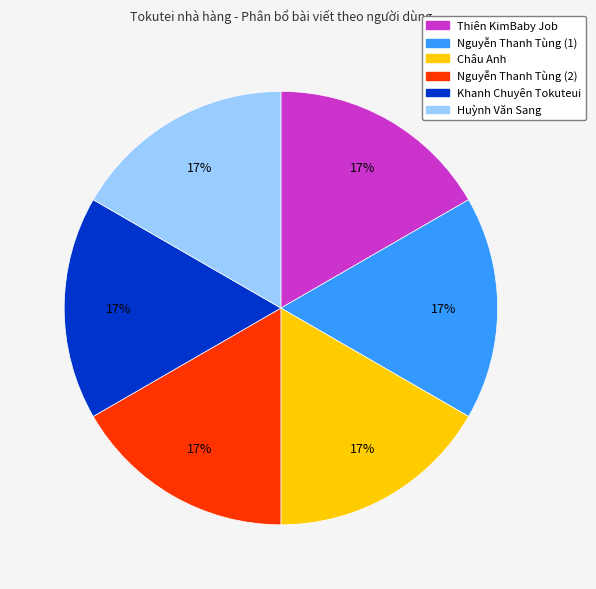

To the nearest percent, what is the combined percentage of Nguyễn Thanh Tùng (1) and Nguyễn Thanh Tùng (2)?

33%